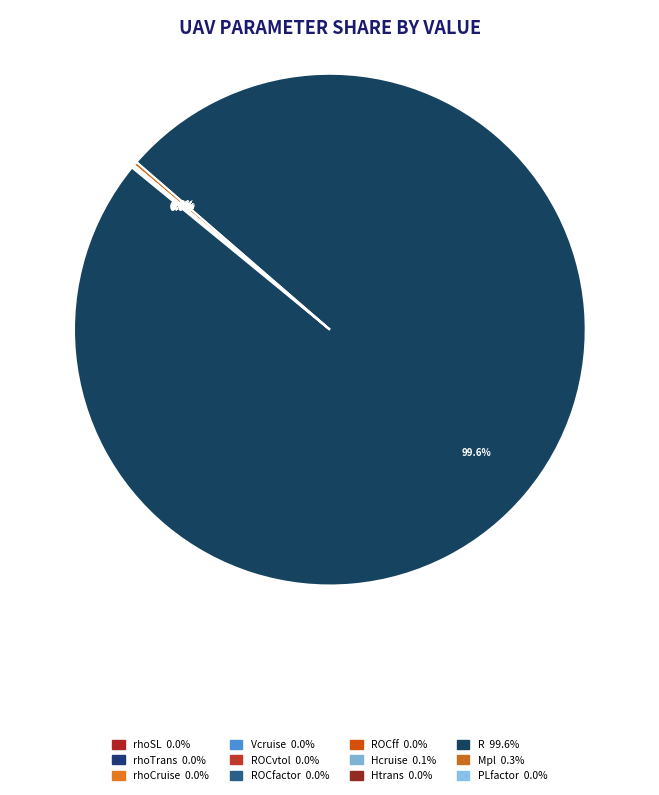

What is the majority slice?

R